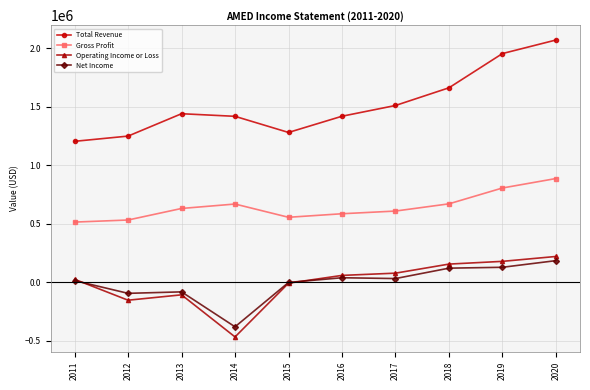

What is the minimum value shown in the chart?

-469200